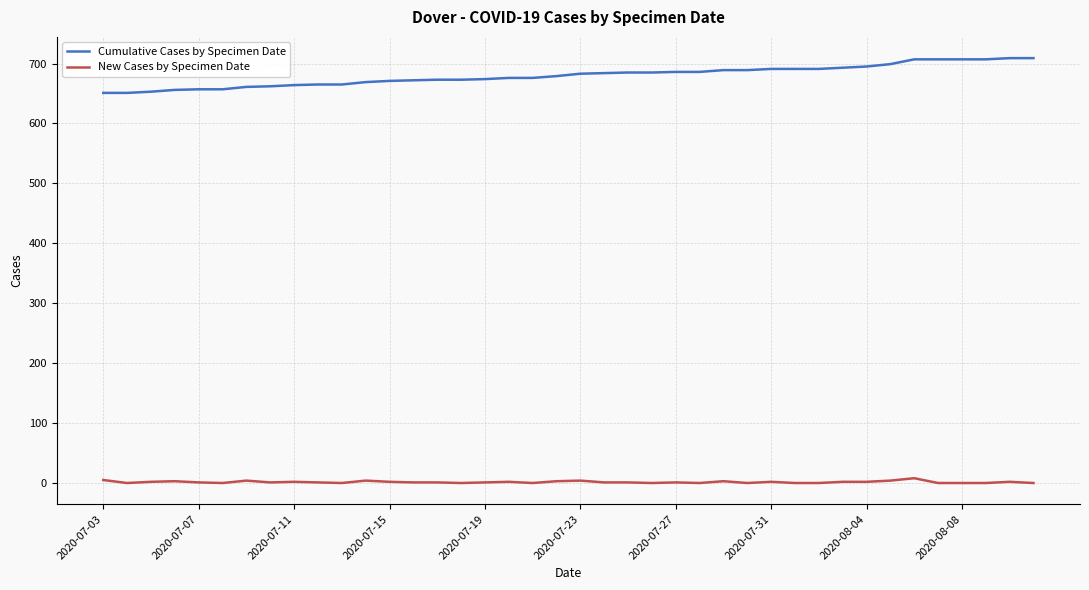

List the series in order of their overall mean, highest first.

Cumulative Cases by Specimen Date, New Cases by Specimen Date